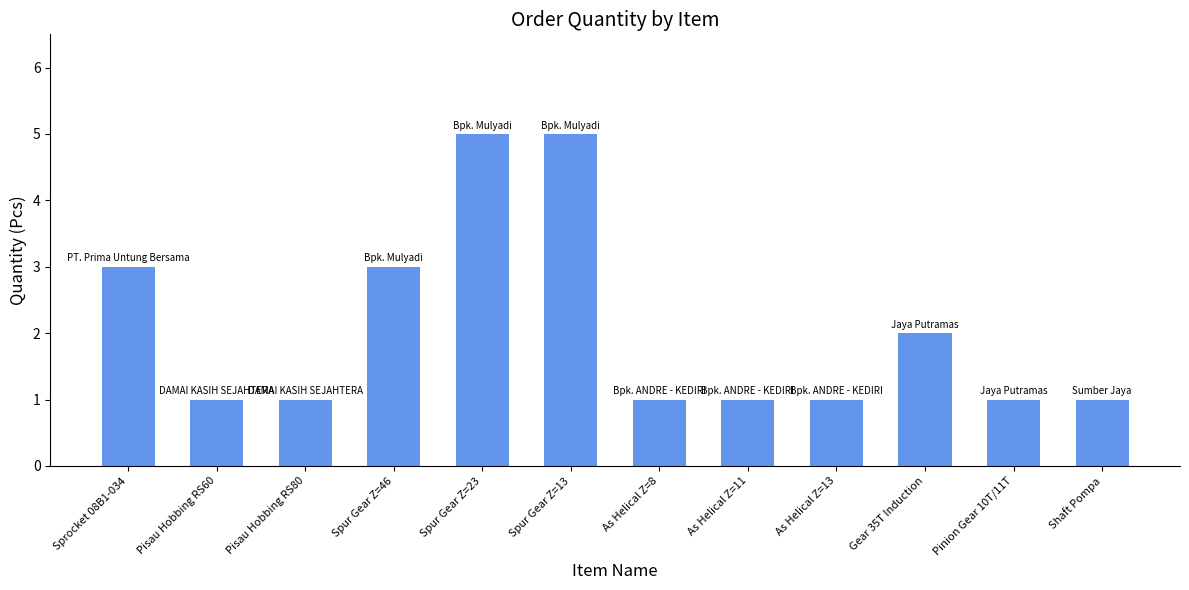

The value at Spur Gear Z=46 is 3. True or false?

True